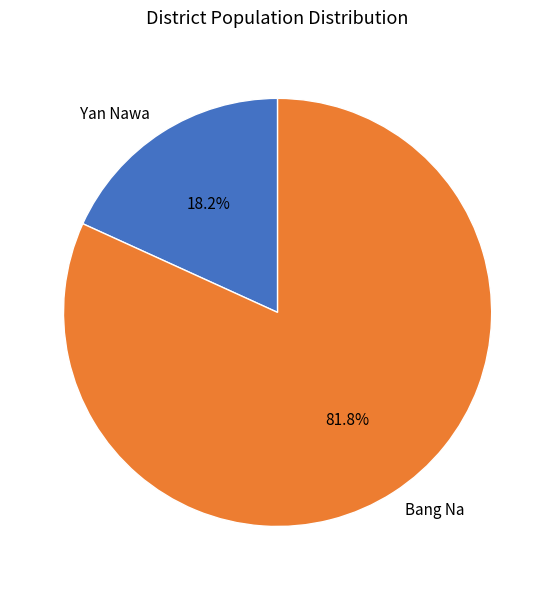

Do Bang Na and Yan Nawa together represent more than half of the pie?

Yes